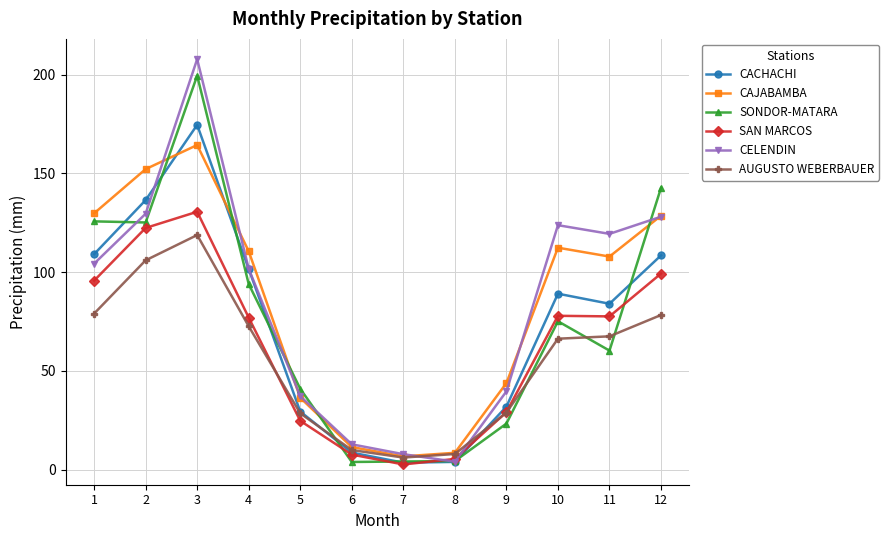

What is the difference between the highest and lowest values at 11?

59.1